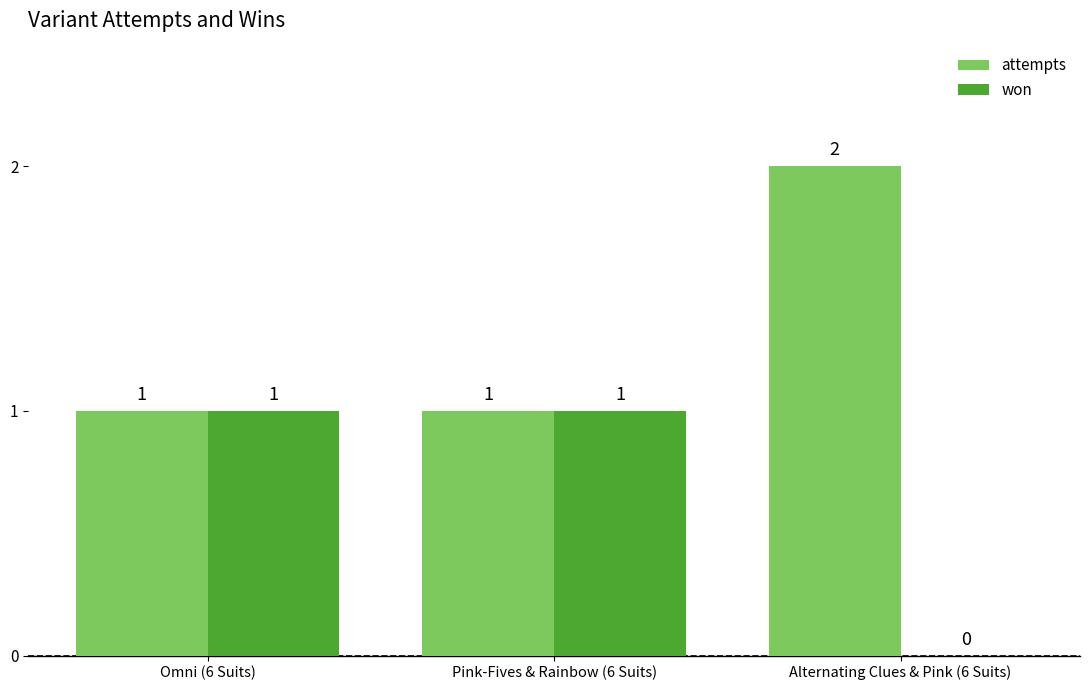

Is the value of attempts at Omni (6 Suits) greater than the value of won at Alternating Clues & Pink (6 Suits)?

Yes